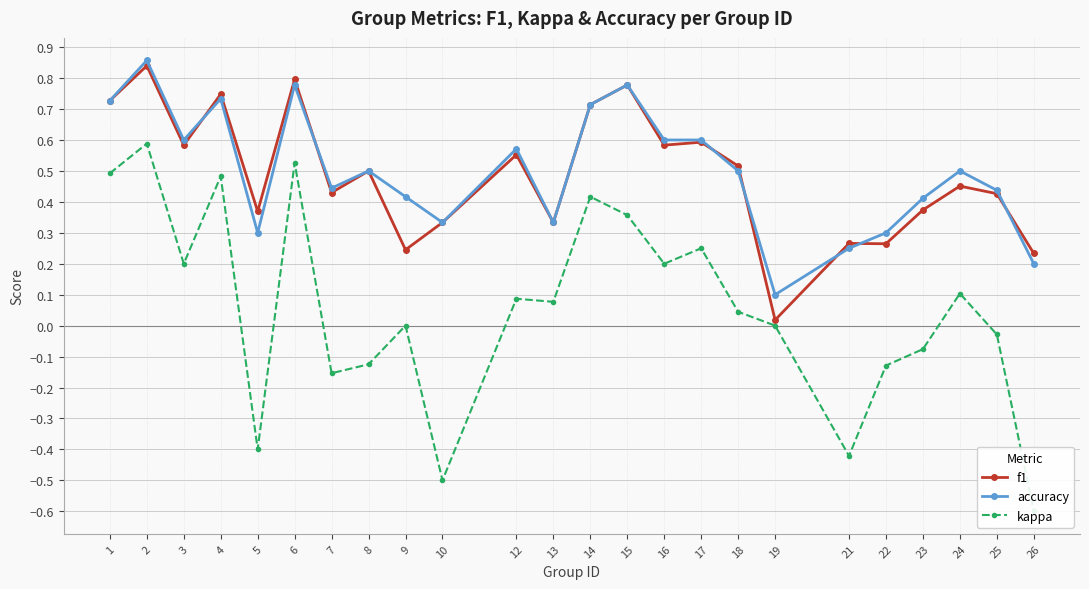

Is the value of kappa at 10 greater than the value of f1 at 1?

No